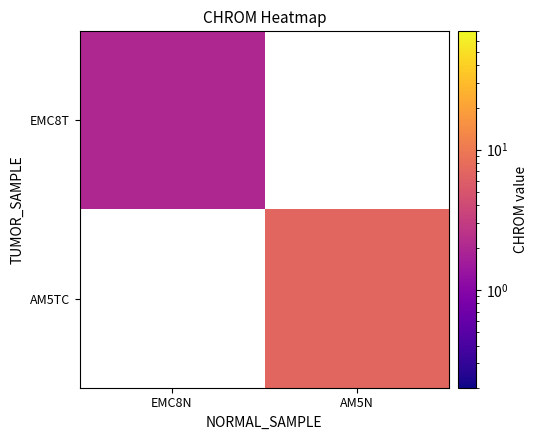

At how many categories does at least one series exceed 4?

1